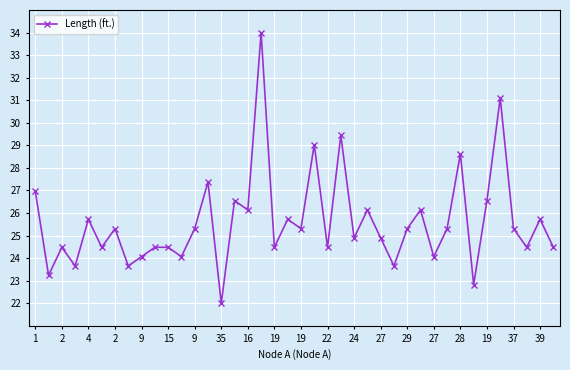

How many data points are above 25?

21